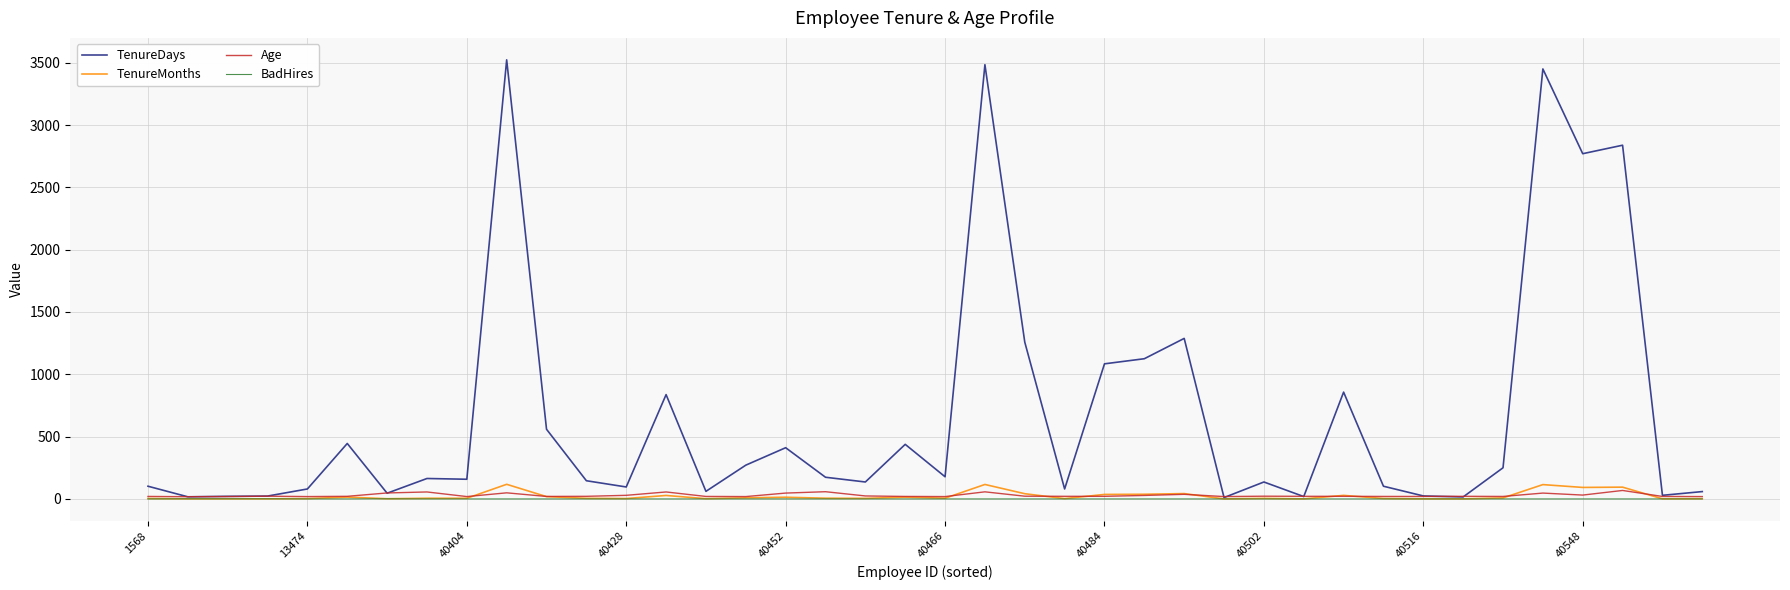

Which series has the largest total across all categories?

TenureDays